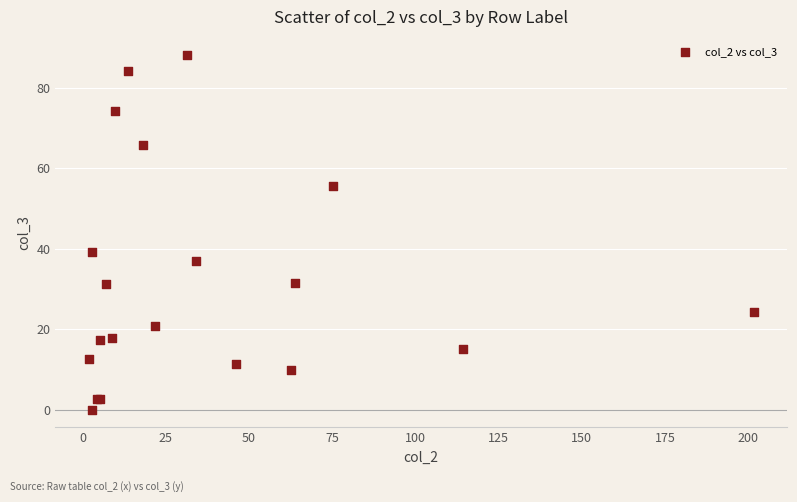

What Y value in the scatter plot is closest to 44?

39.1